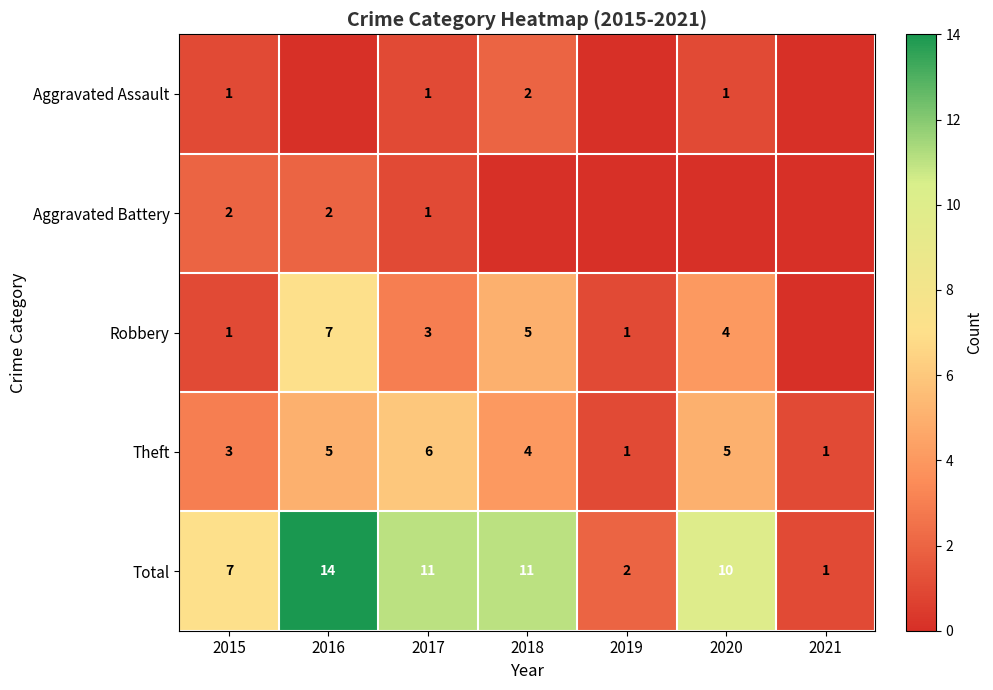

What is the sum of the Robbery values at 2020 and 2015?

5